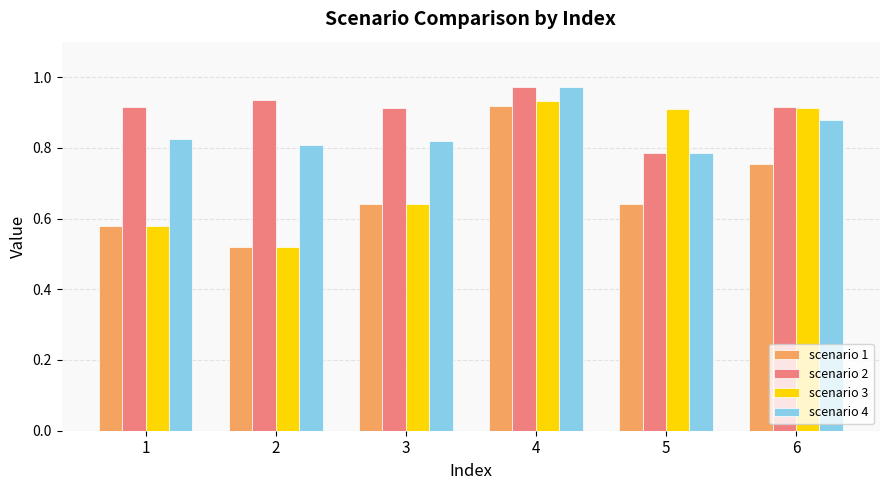

Which category has the highest value in the scenario 4 series?

4